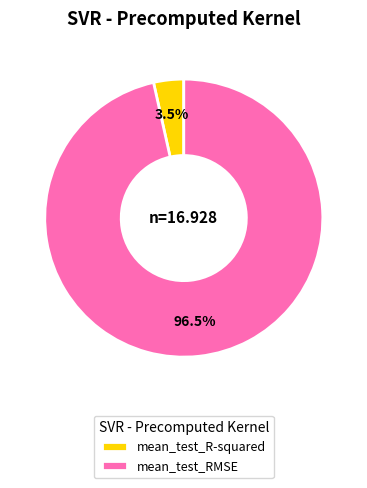

To the nearest percent, what is the average slice percentage?

50%